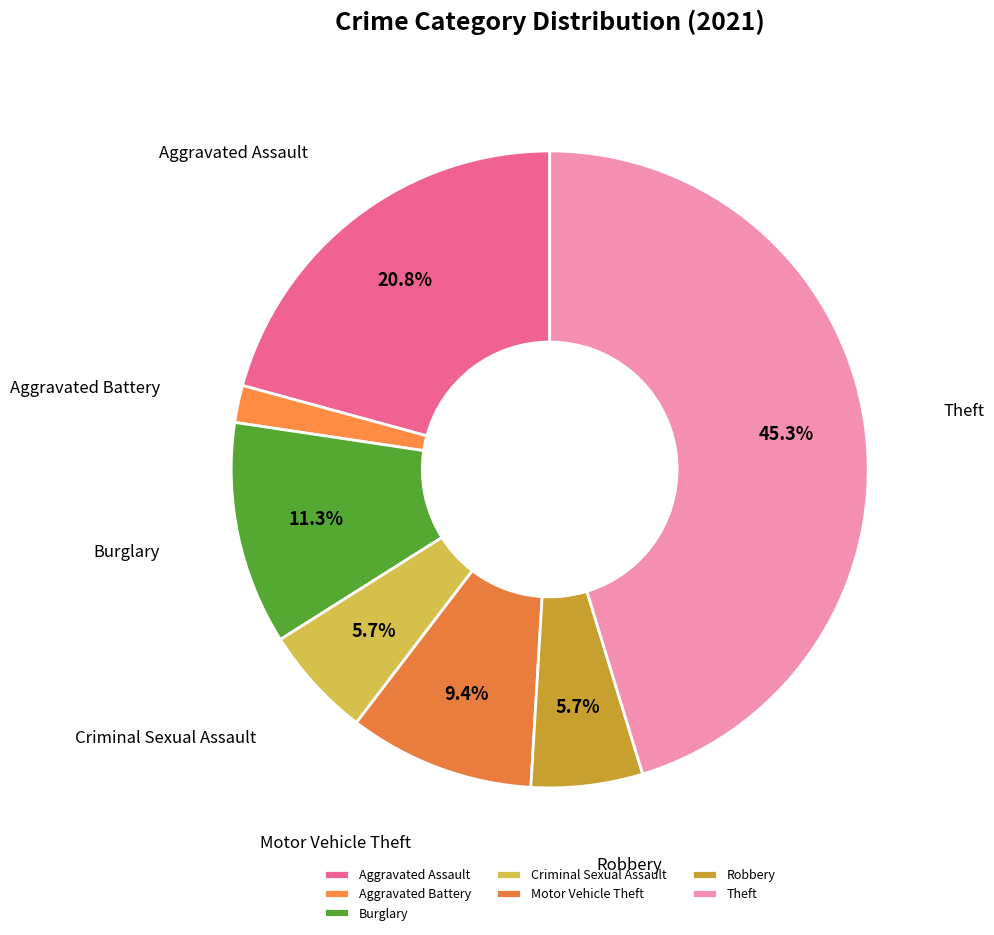

Is there any slice that represents more than half of the pie?

No